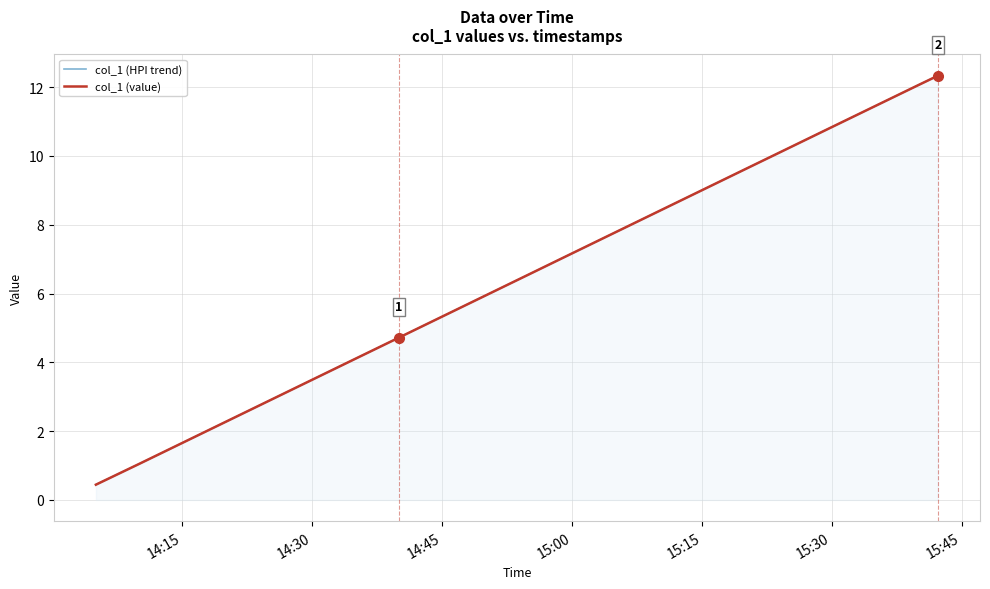

Is it true that col_1 (value) equals 3.0 at 14:15?

False